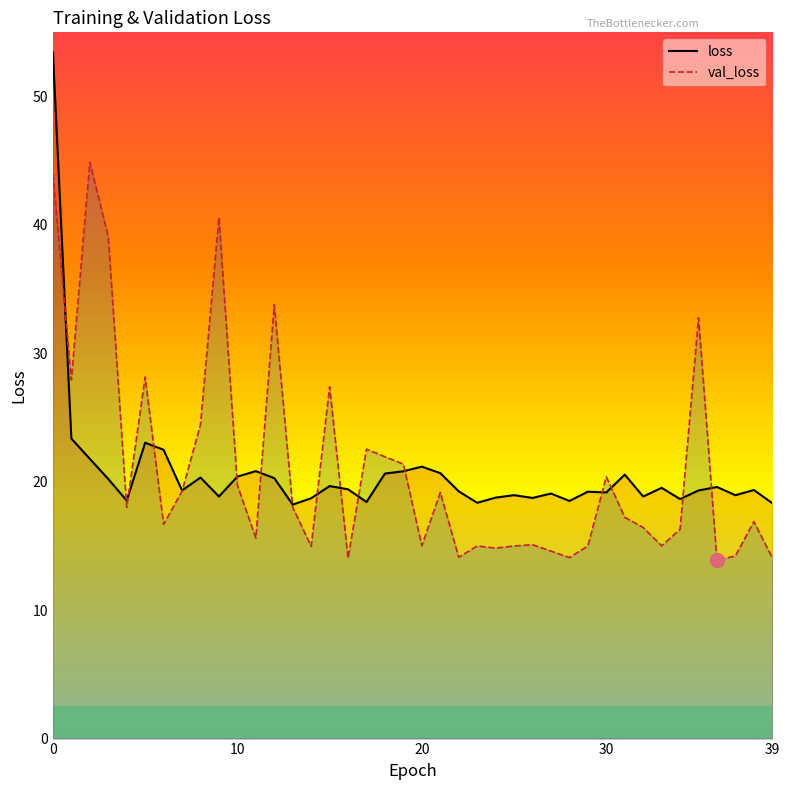

What is the value of the loss point at the 14th from the left?

18.2